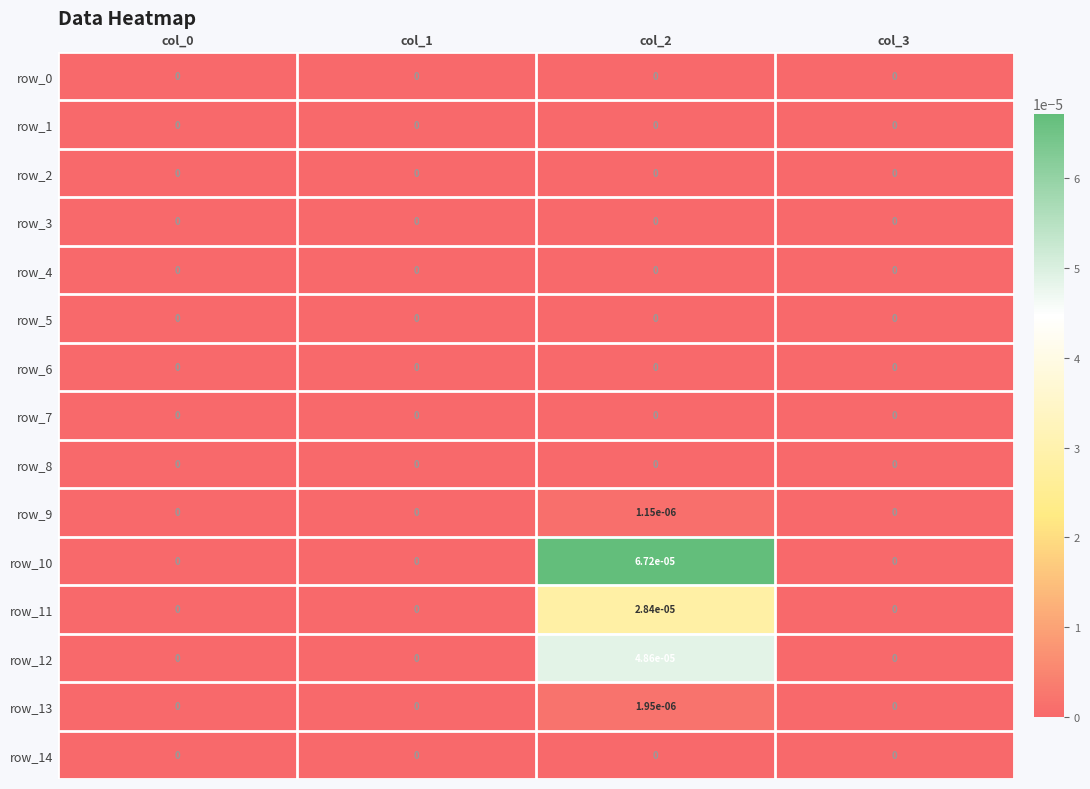

The row_3 series shows 0.0 at col_0. True or false?

True